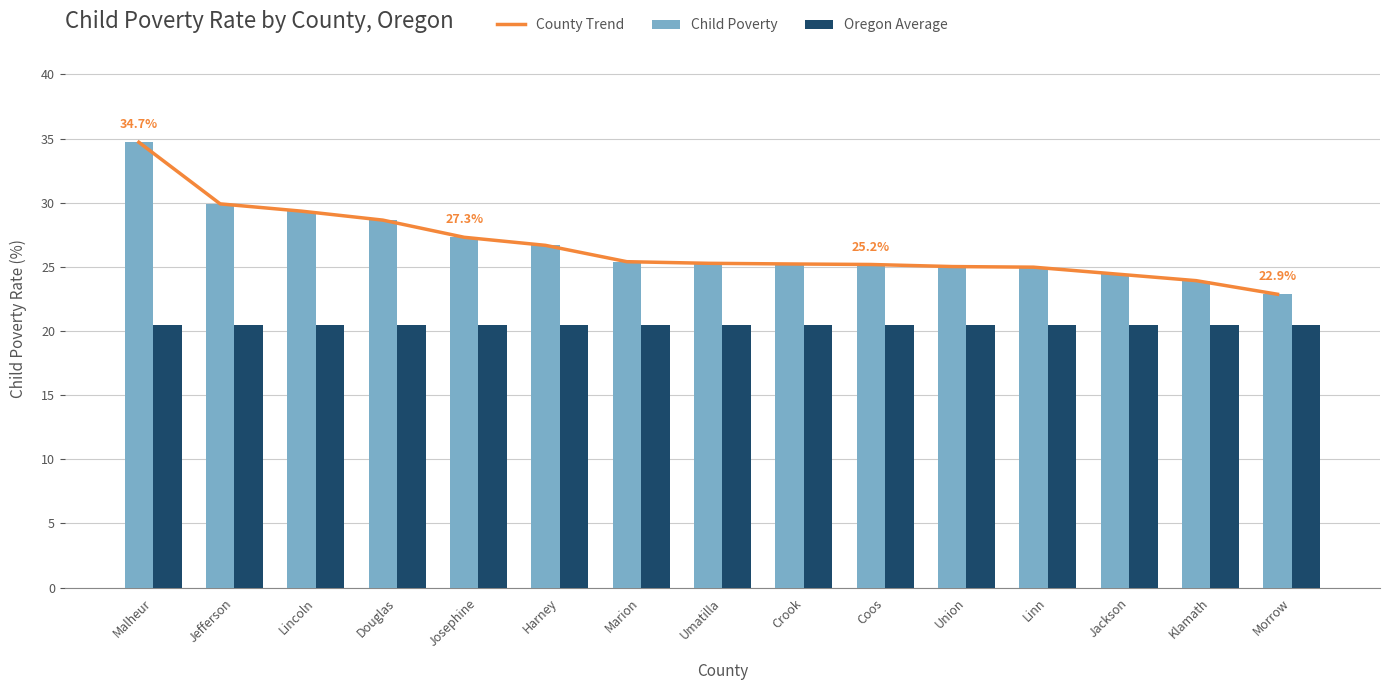

What is the label of the 13th bar from the left?

Jackson